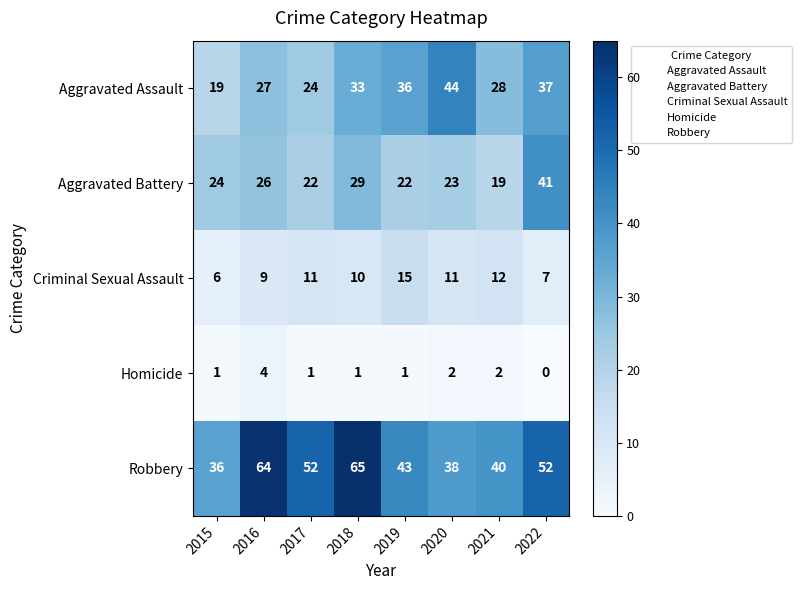

The Robbery series shows 36 at 2015. True or false?

True